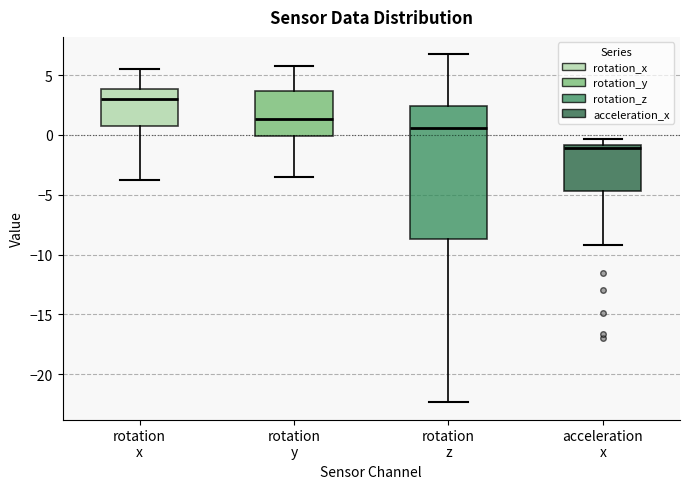

Where does the upper whisker of the box for rotation z end on the y-axis? The values are not printed on the chart, so give them approximately, as read against the axis.

6.5